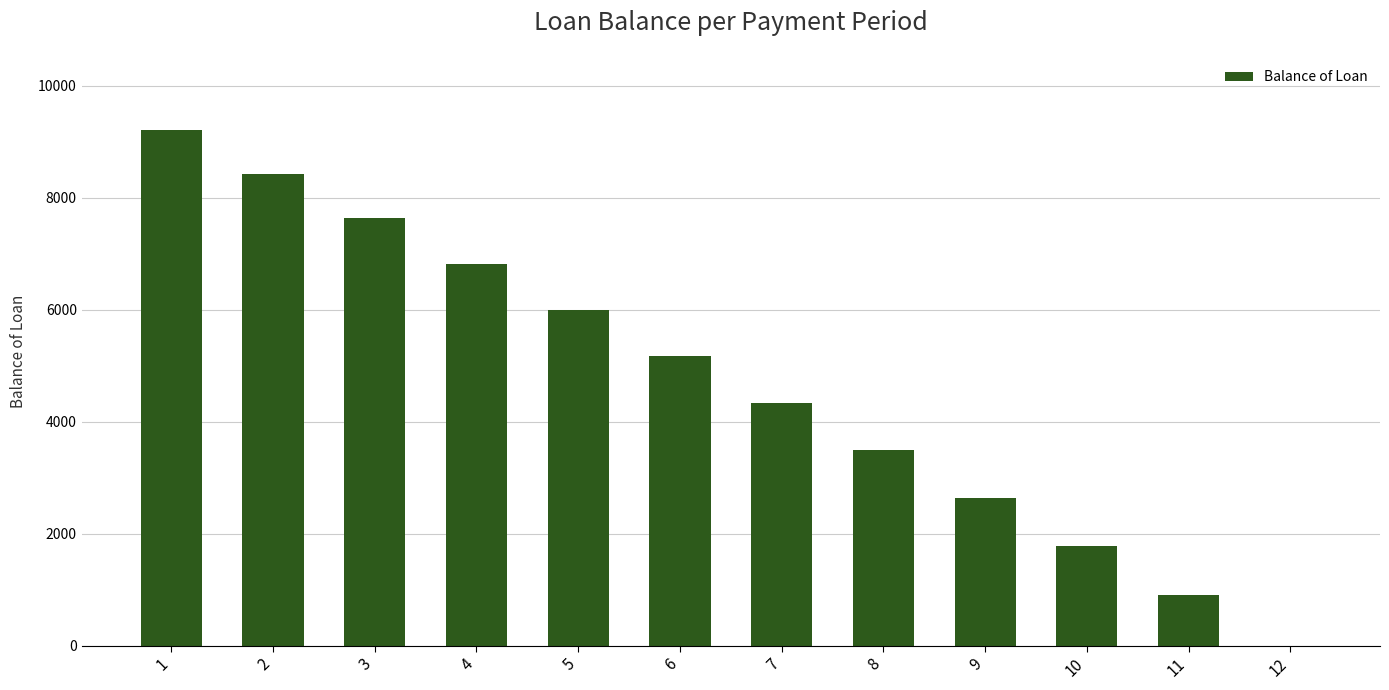

The chart shows a value of 1583.8 at 7. True or false?

False